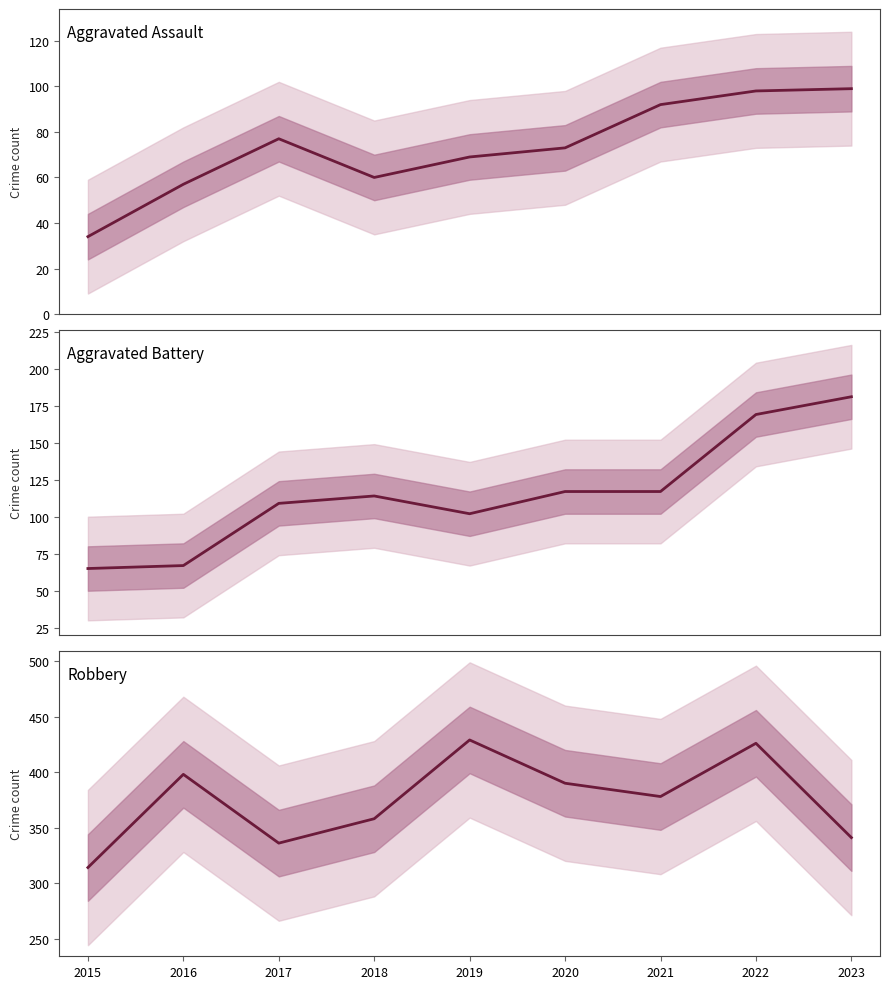

What is the lowest value of the Aggravated Assault series?

34